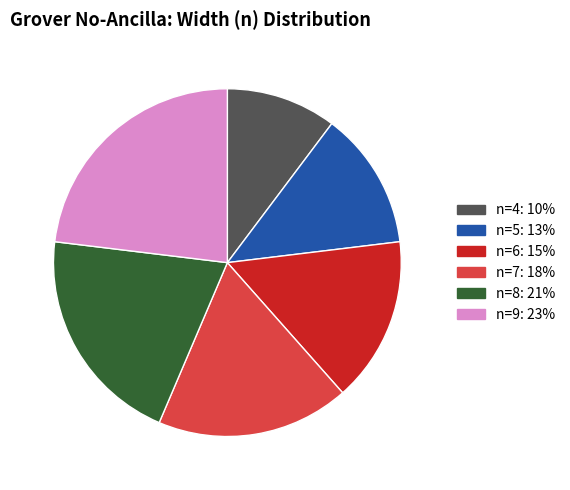

Rank the categories by value from highest to lowest.

n=9, n=8, n=7, n=6, n=5, n=4